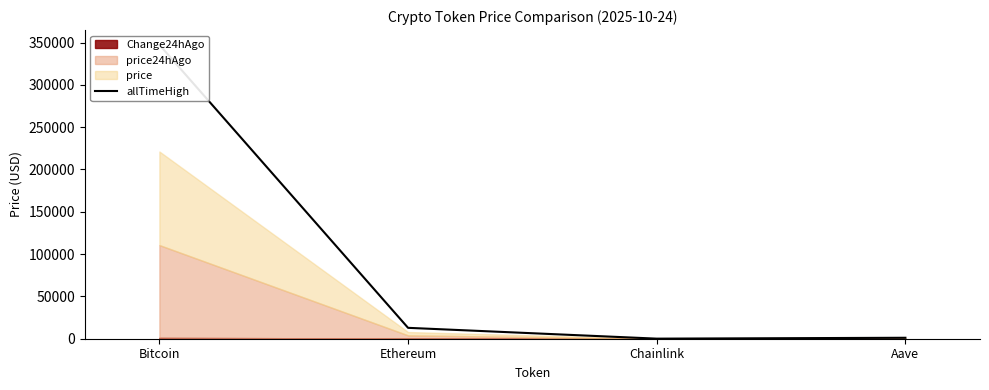

Count the number of values greater than 12868.

2